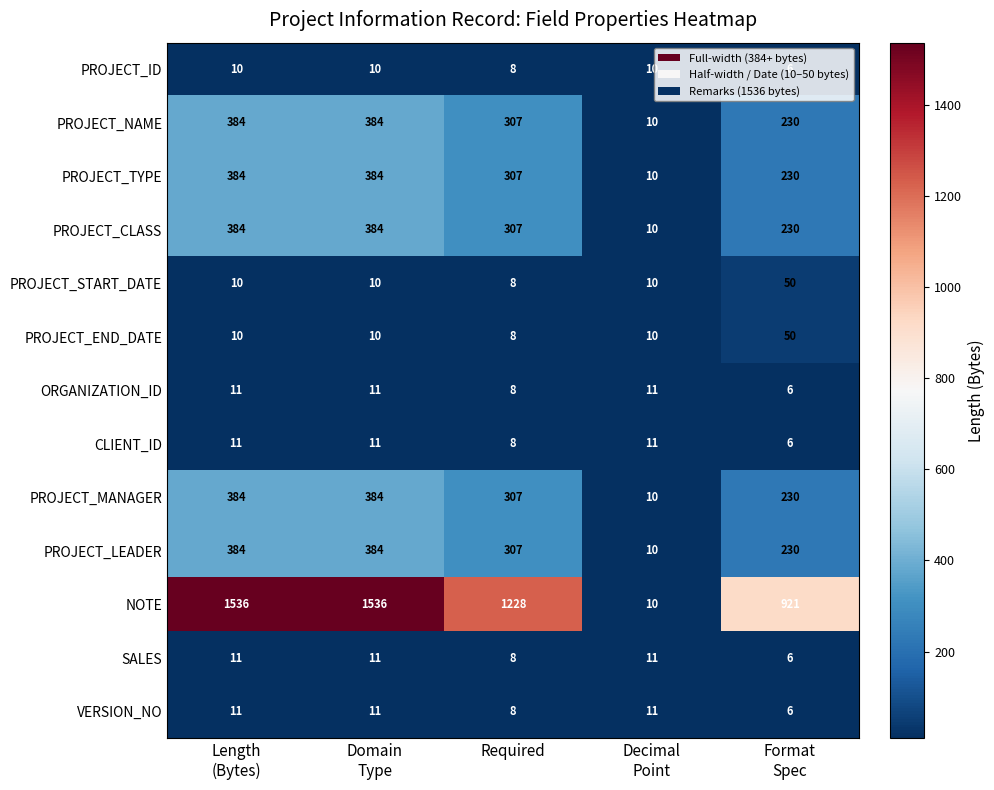

What is the sum of all CLIENT_ID values?

47